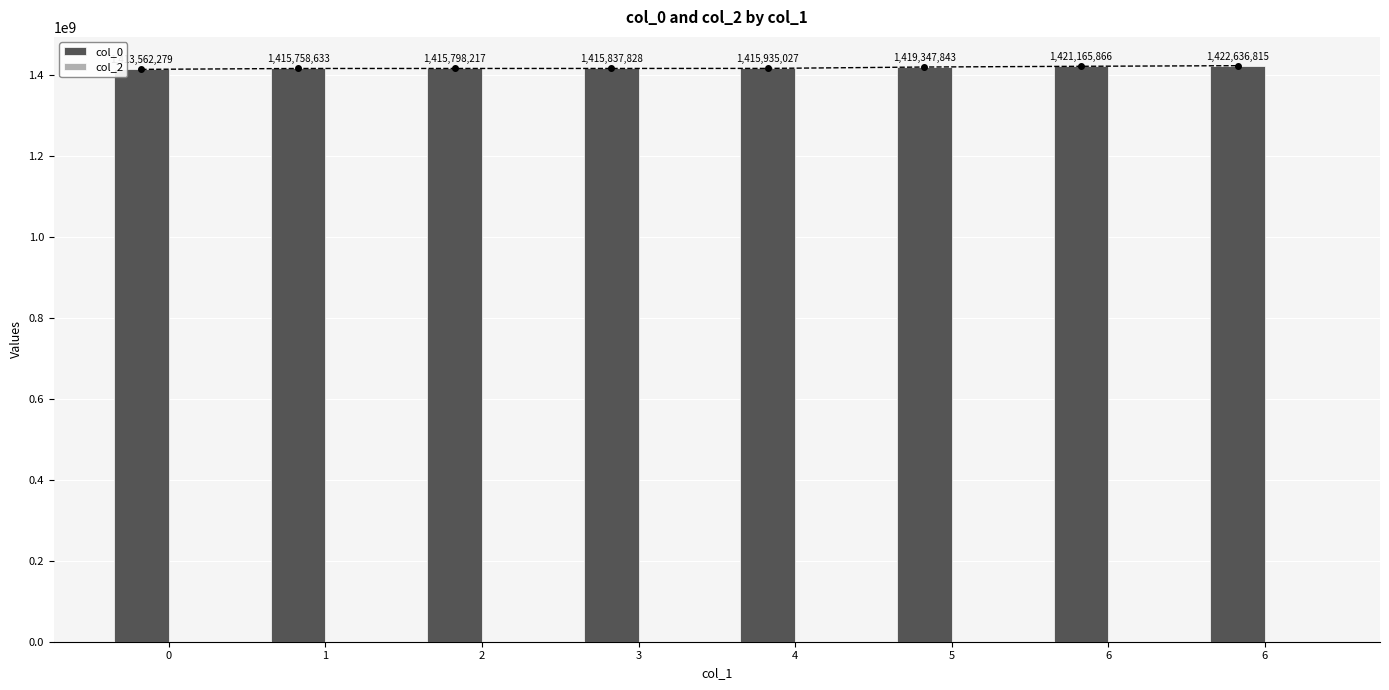

Reading left to right, extract all data points from this chart.

col_0: 1413562279	1415758633	1415798217	1415837828	1415935027	1419347843	1421165866	1422636815
col_2: 0	0	0	0	0	0	0	0